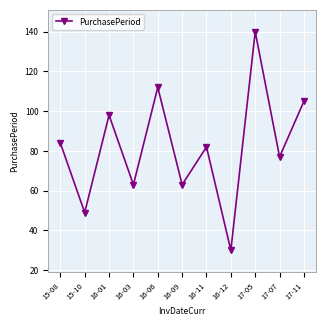

What is the change in value from 15-10 to 17-07?

+28